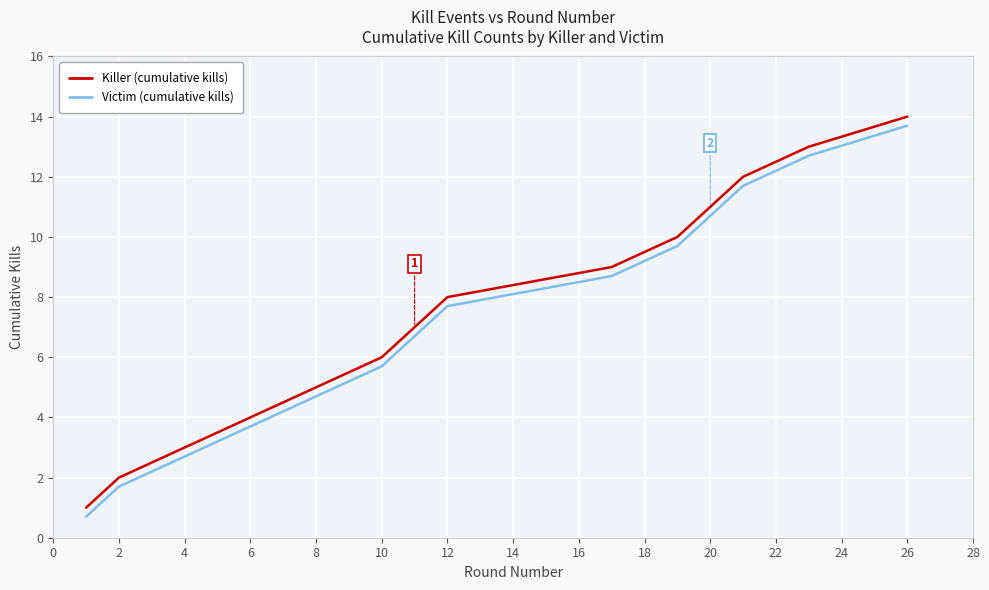

What are all the series names shown in the legend?

Killer (cumulative kills), Victim (cumulative kills)